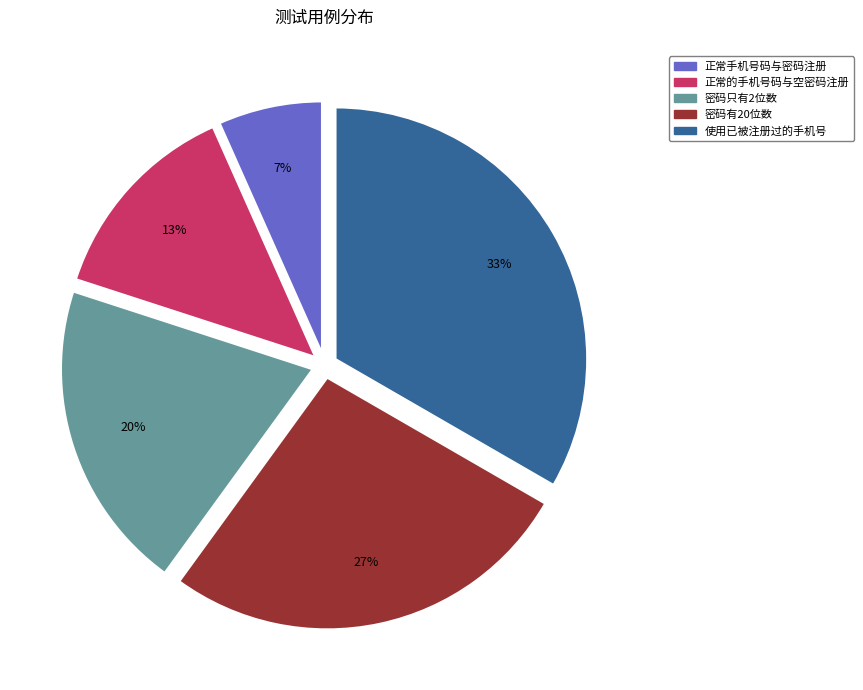

How many segments does this pie chart have?

5